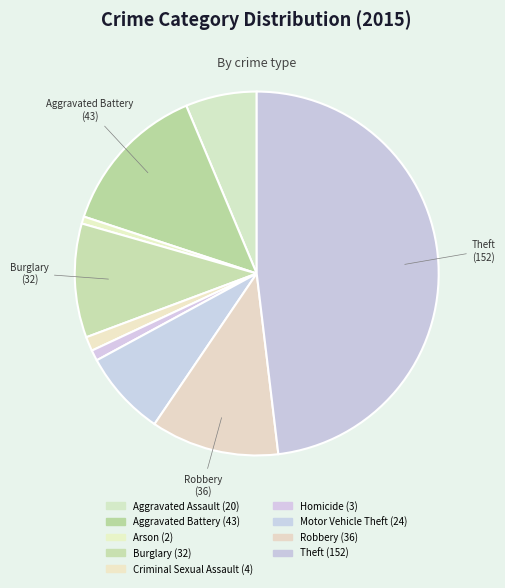

How many segments does this pie chart have?

9